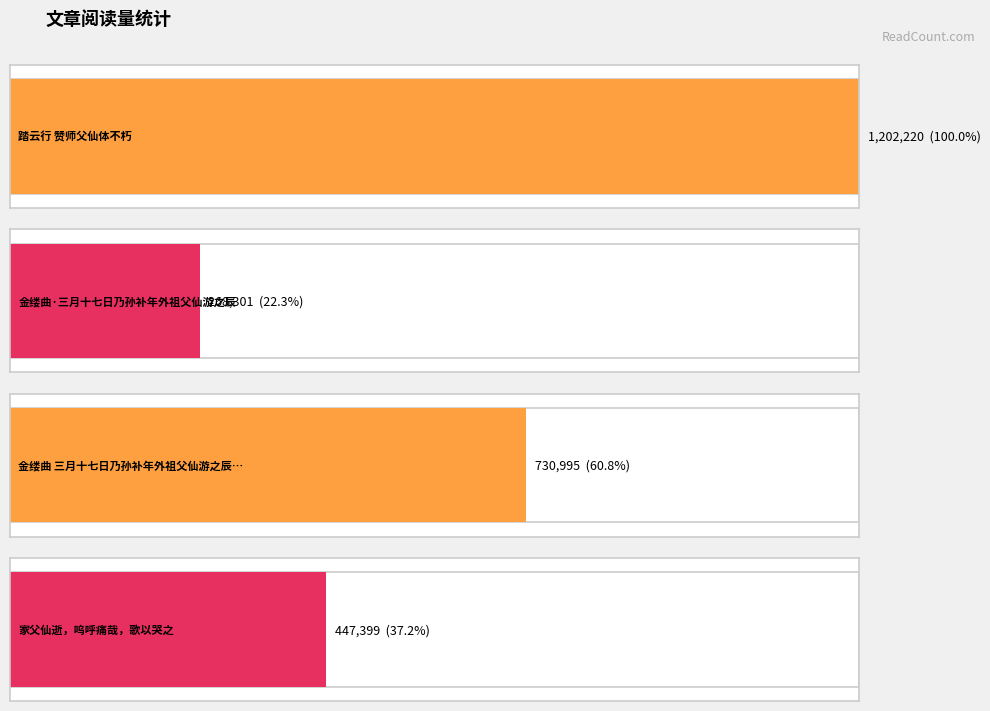

List the labels in order of value, smallest first.

金缕曲·三月十七日乃孙补年外祖父仙游之辰, 家父仙逝，呜呼痛哉，歌以哭之, 金缕曲 三月十七日乃孙补年外祖父仙游之辰，抚今追昔，怅然于怀，爰赋此阕，聊当一哭, 踏云行 赞师父仙体不朽